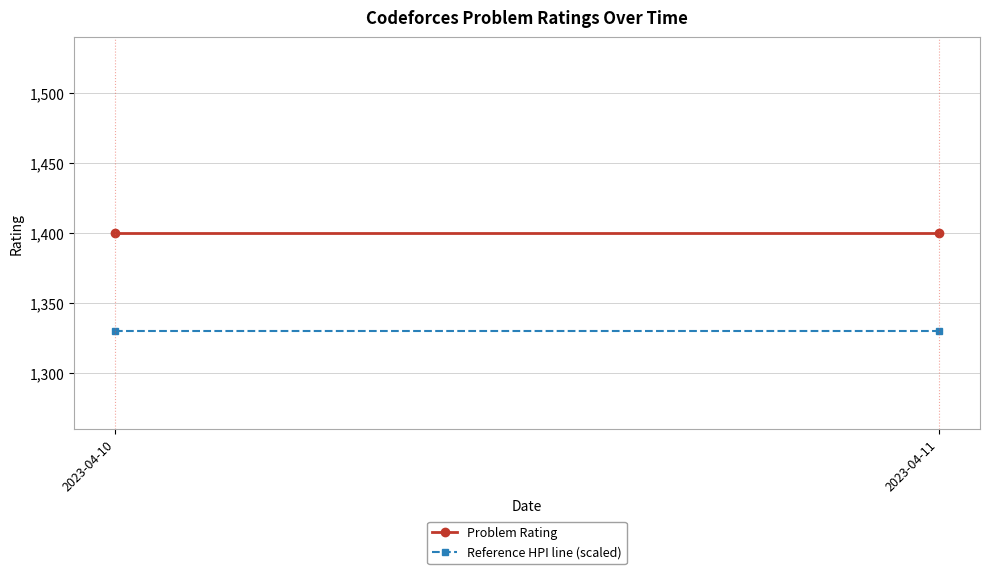

Reading left to right, what are all the values shown in this chart?

Problem Rating: 2023-04-10=1400	2023-04-11=1400
Reference HPI line (scaled): 2023-04-10=1330	2023-04-11=1330